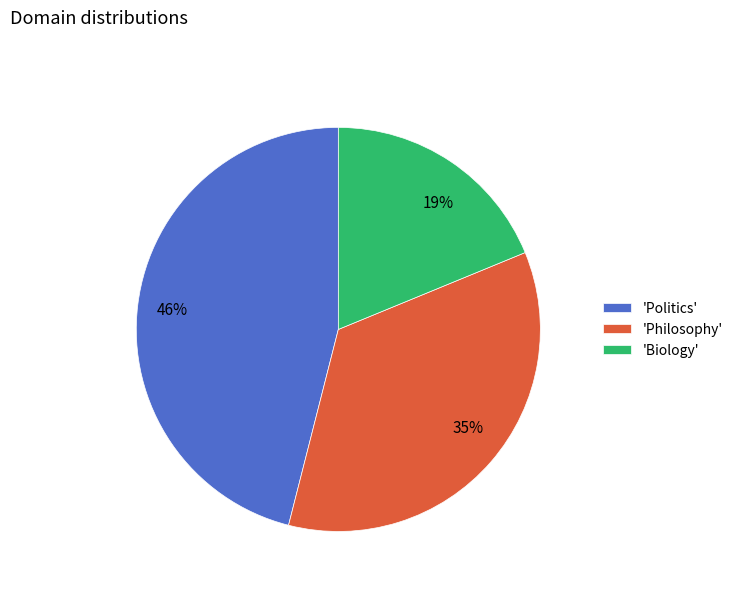

How many segments does this pie chart have?

3